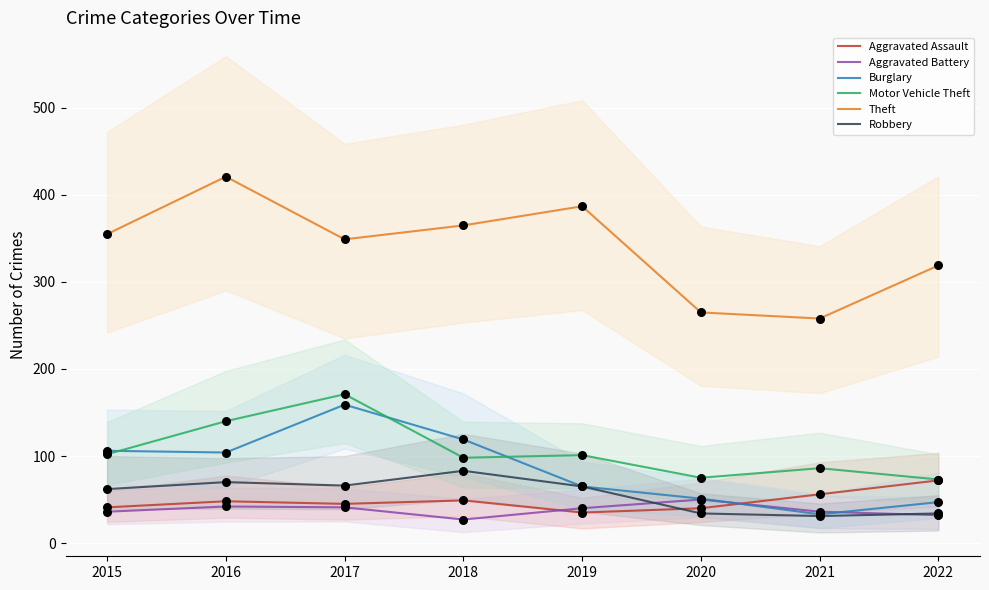

At how many categories does at least one series exceed 234?

8